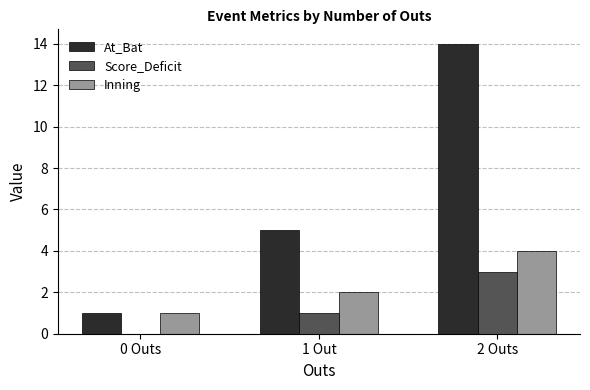

What are all the series names shown in the legend?

At_Bat, Score_Deficit, Inning